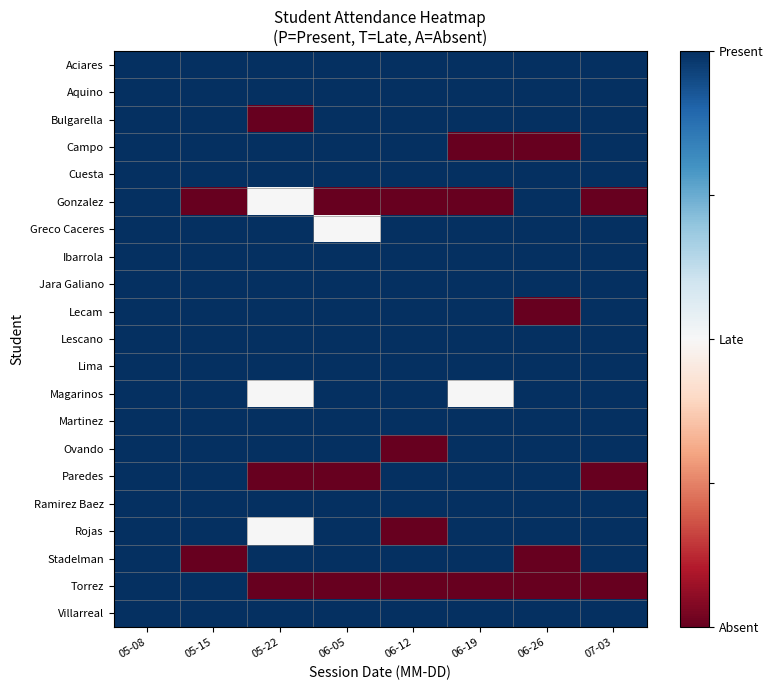

How many distinct data groups are displayed?

21